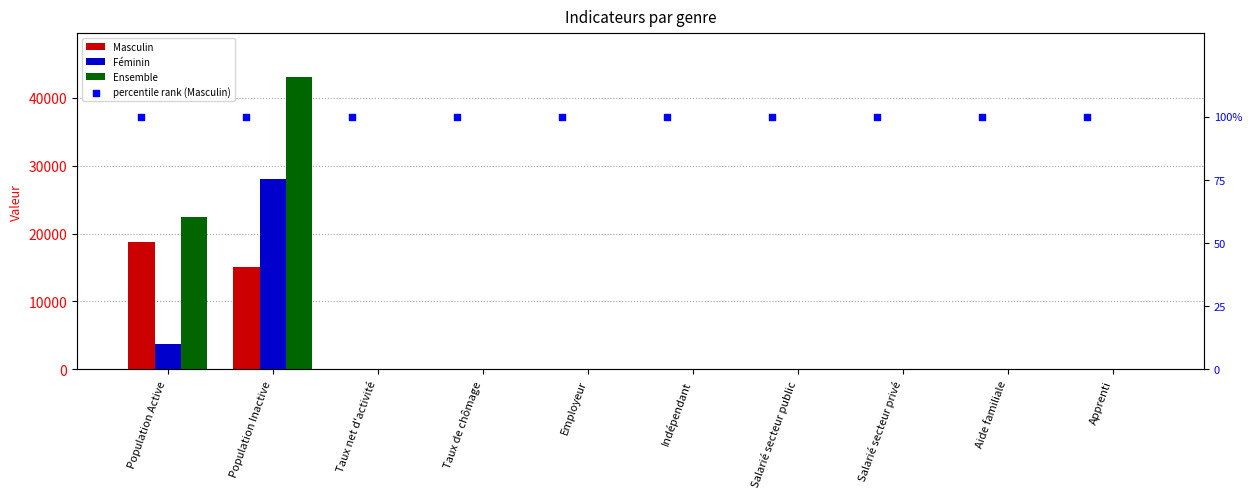

Which series reaches the maximum Y coordinate?

Ensemble